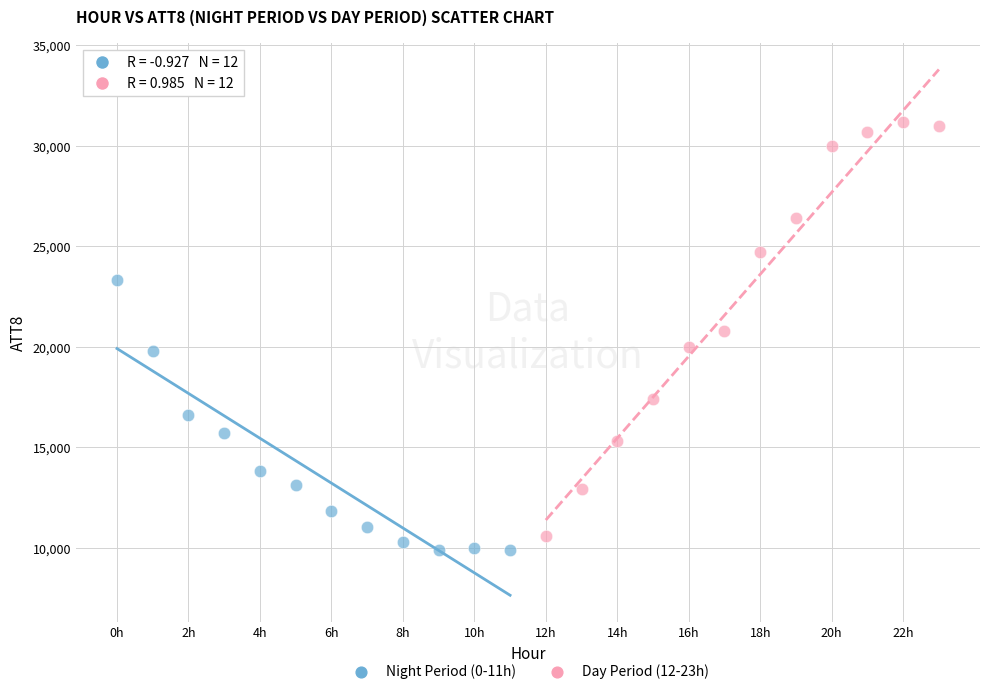

Which series contains the lowest Y value?

Night Period (0-11h)